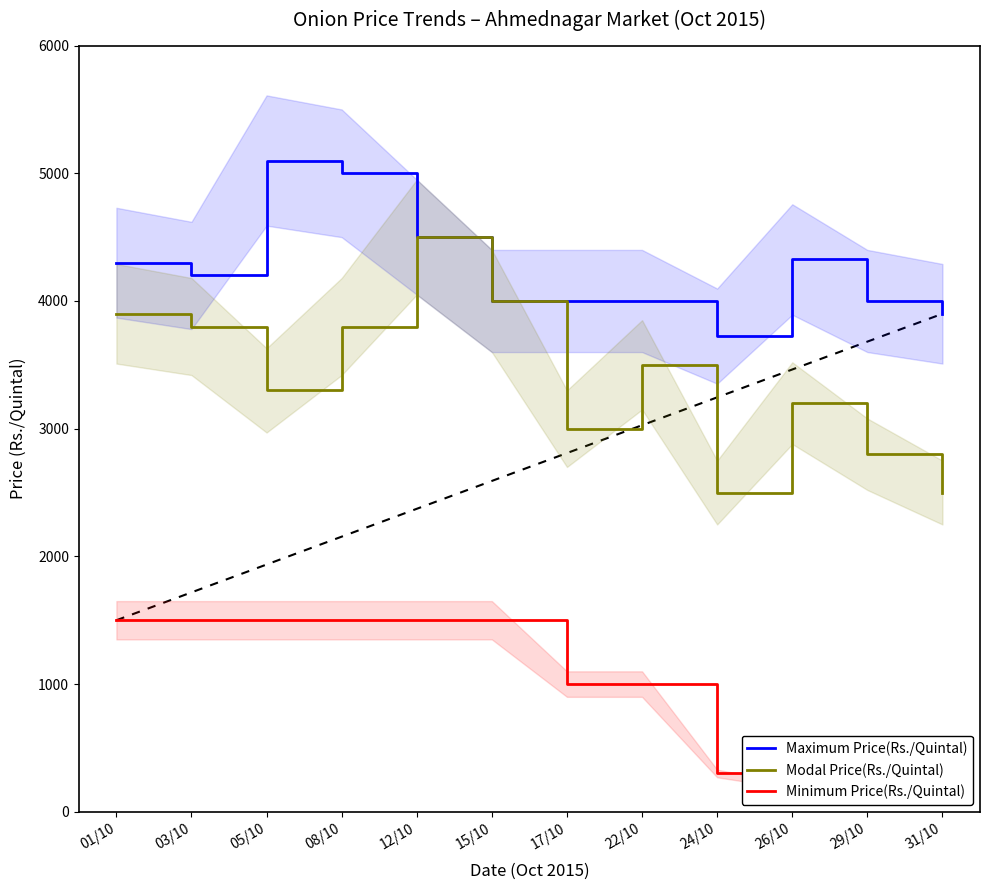

At which label does Modal Price(Rs./Quintal) first exceed 3500?

01/10